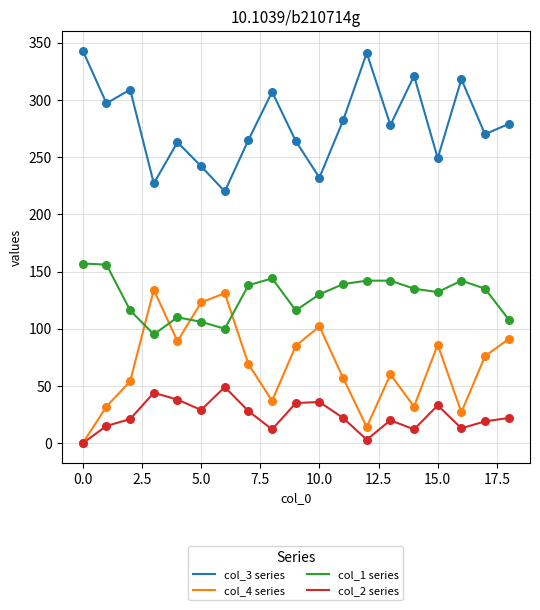

Which series has the largest total across all categories?

col_3 series